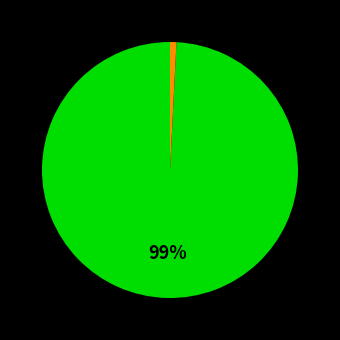

To the nearest percent, what is the difference between the largest and smallest slice percentages?

98%